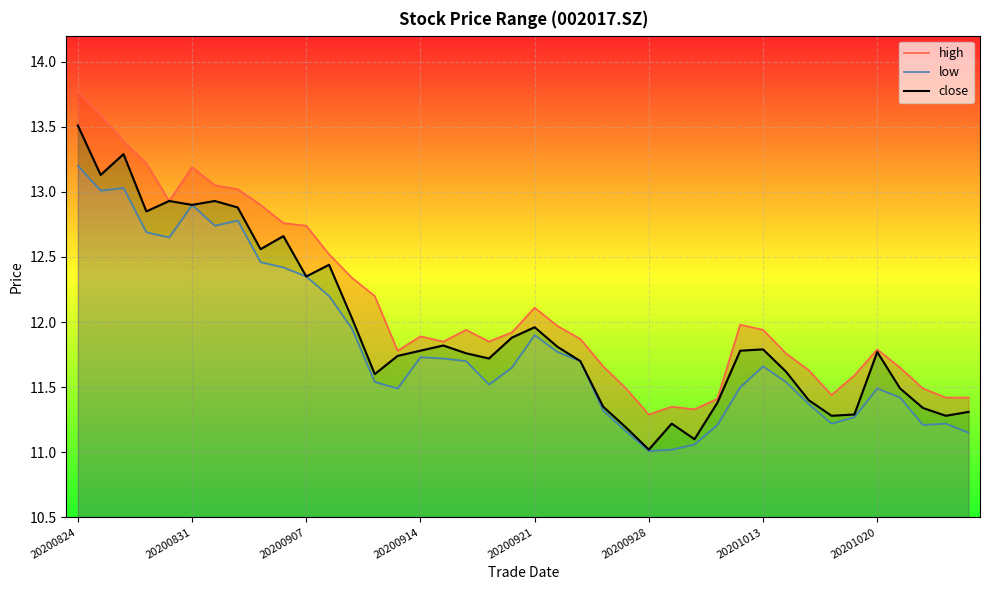

True or false: low has more than 1 points higher than both neighbors.

True